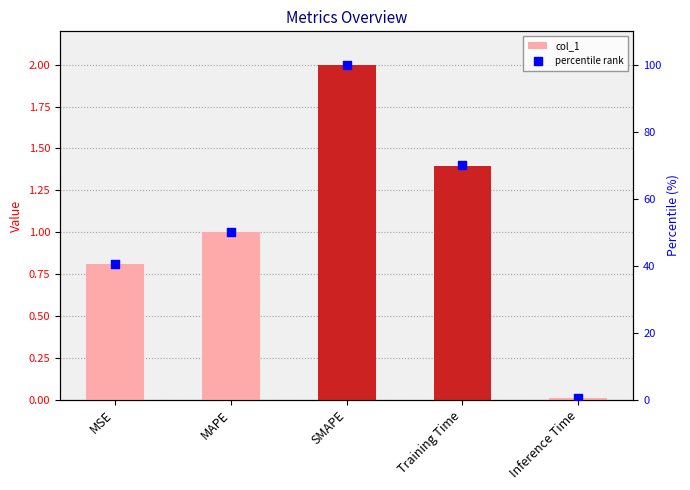

At how many categories does at least one series exceed 94?

1